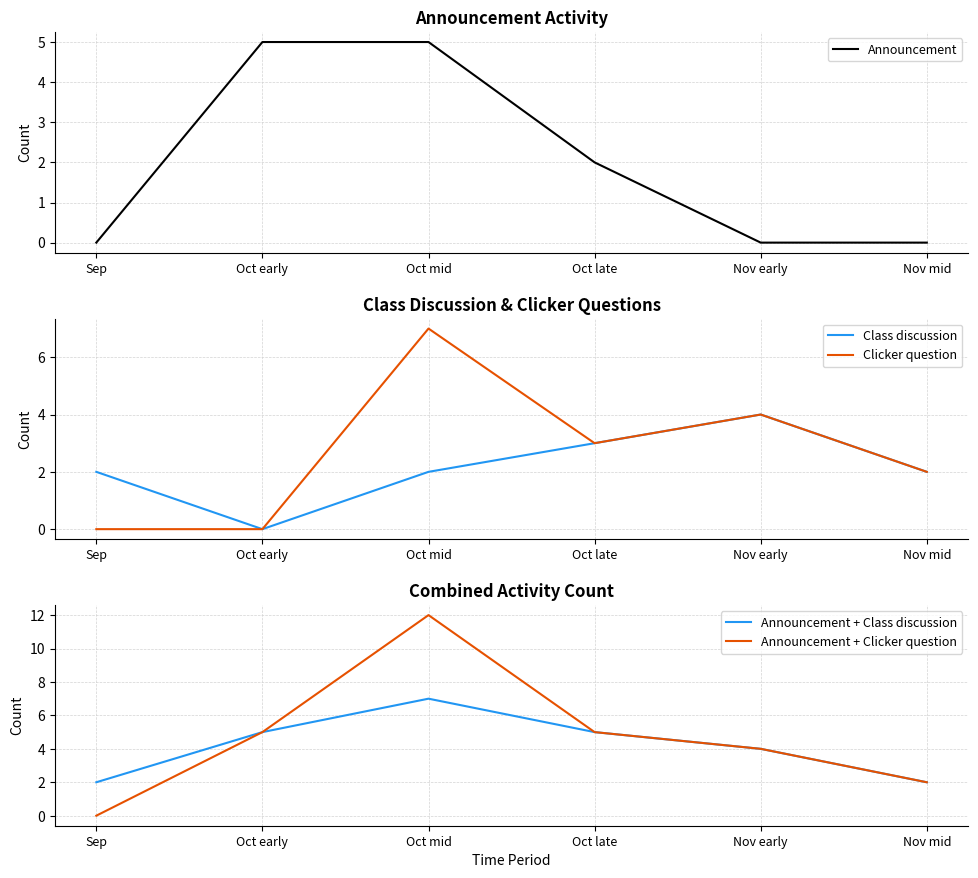

What is the difference between the Clicker question values at Nov early and Oct late?

1